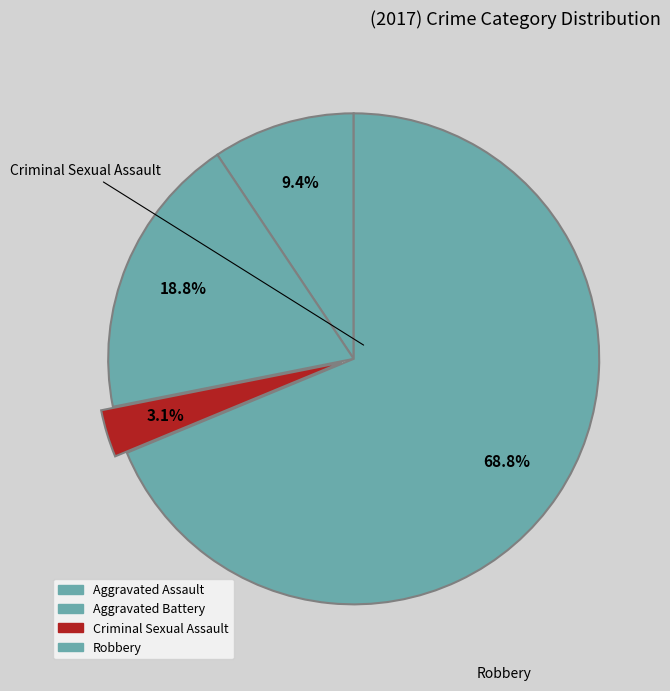

Combined, what portion of the pie is Aggravated Battery and Aggravated Assault?

28.1%